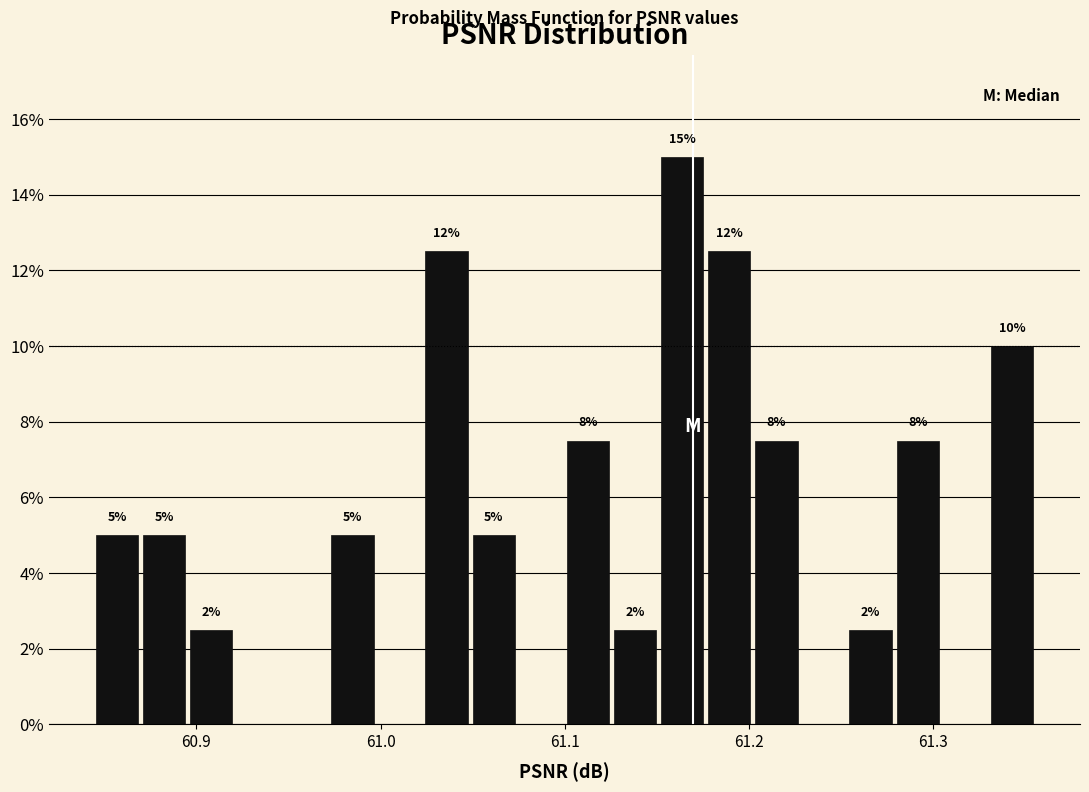

Around what value on the x-axis is the tallest bar? Give the approximate position of its centre, as read against the axis.

61.16